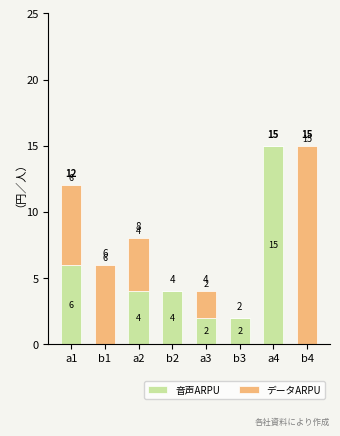

The value of 音声ARPU at a4 is 23. True or false?

False